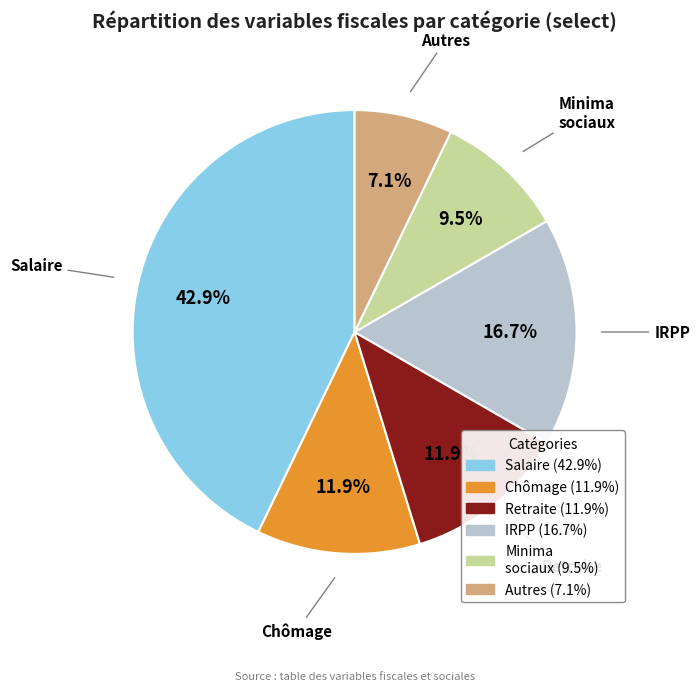

Is there a majority slice in this chart?

No